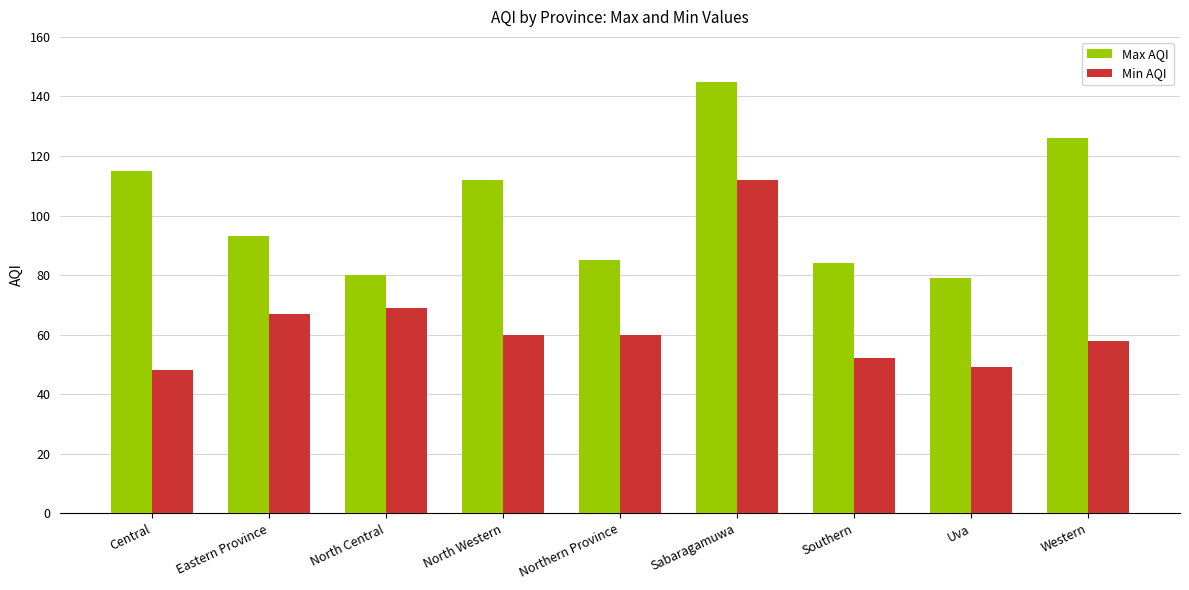

What is the lowest value of the Max AQI series?

79